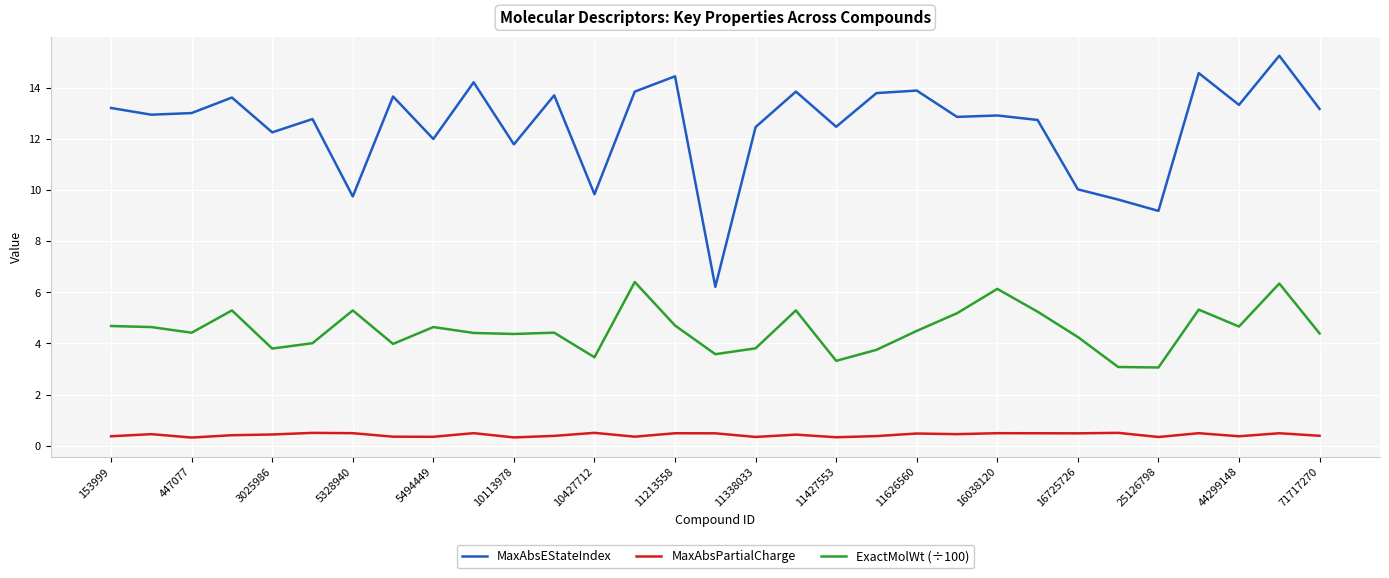

At how many categories does at least one series exceed 0?

31